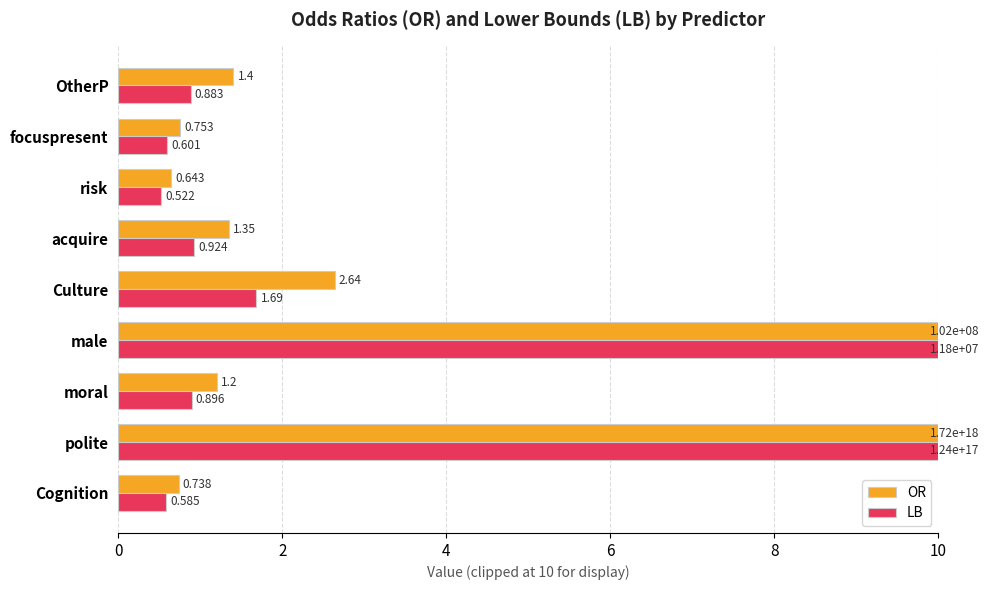

Which category has the lowest value across all series?

risk